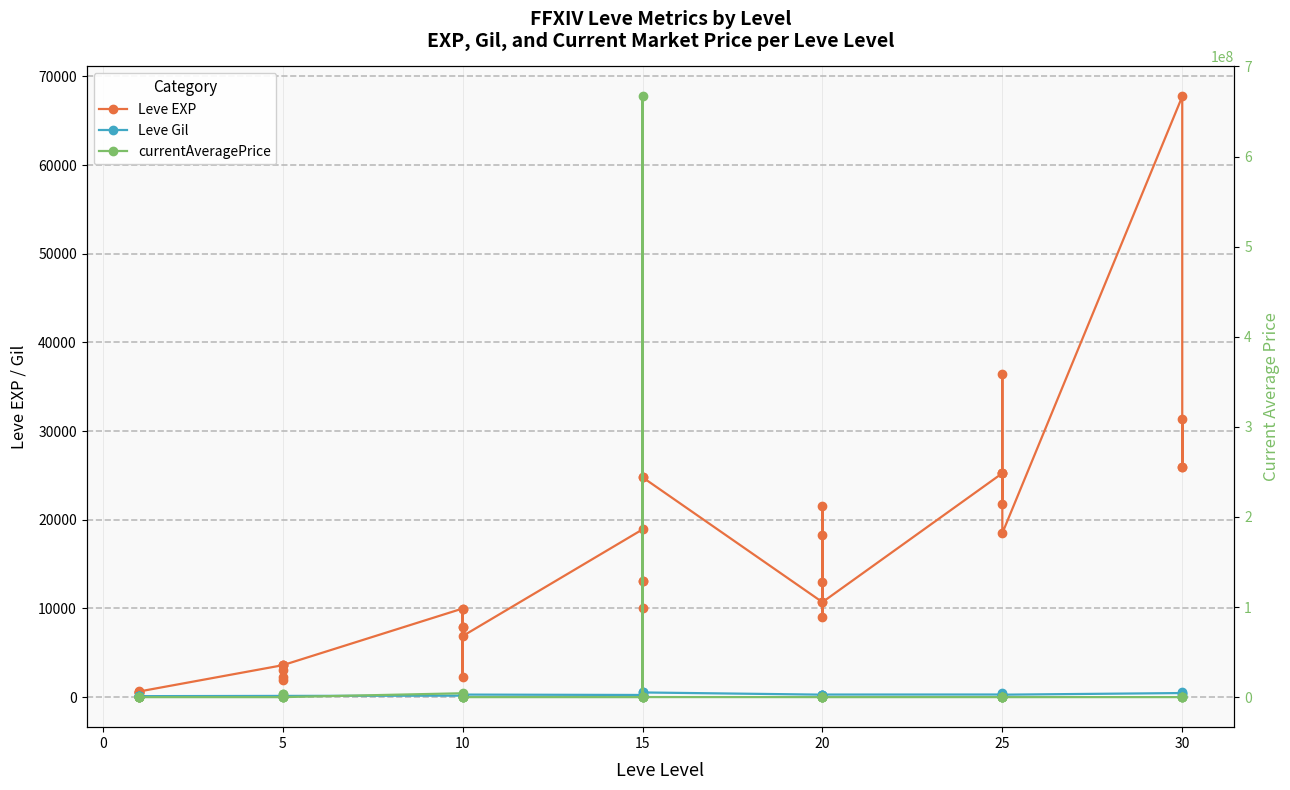

What is the label of the 10th point from the right?

25